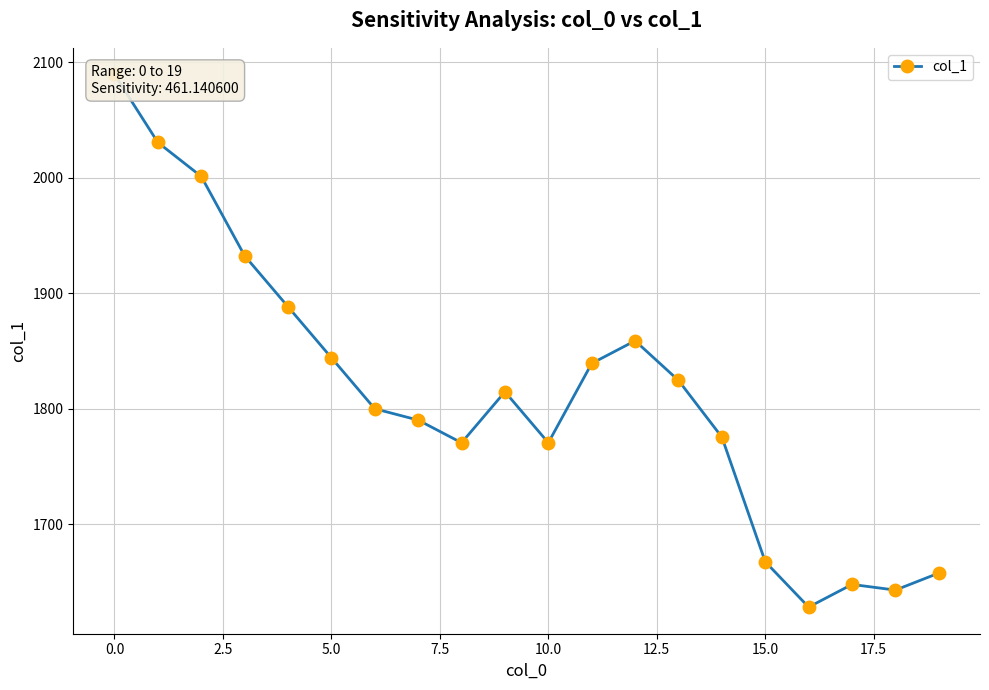

What is the average value?

1813.5